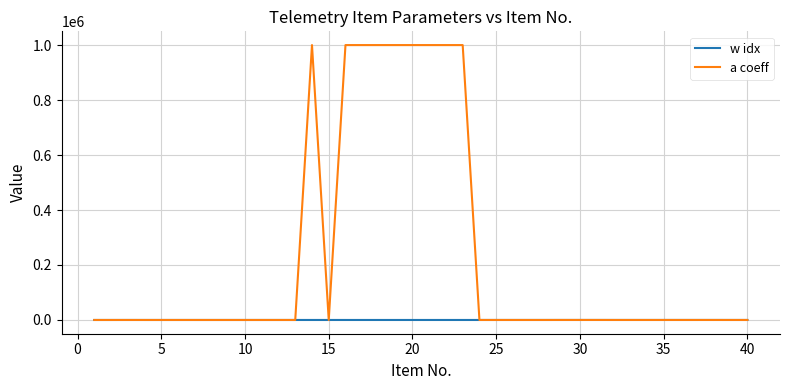

How many values in the w idx series are below 24?

20